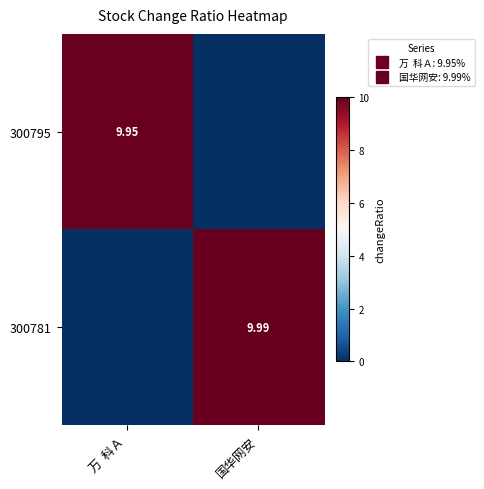

What is the total value across all series at 国华网安?

10.0